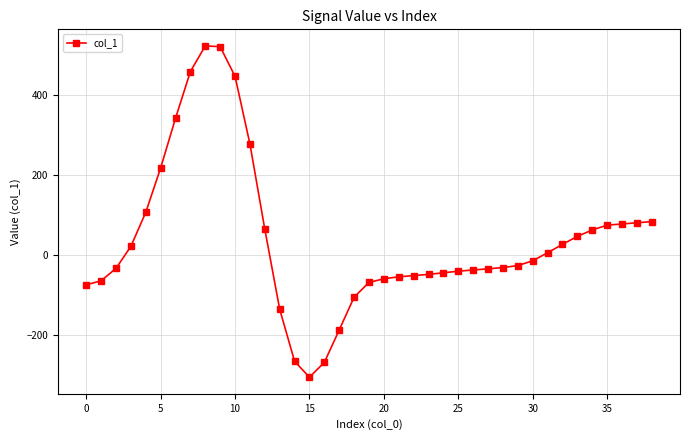

What is the value of the 7th point from the left?

341